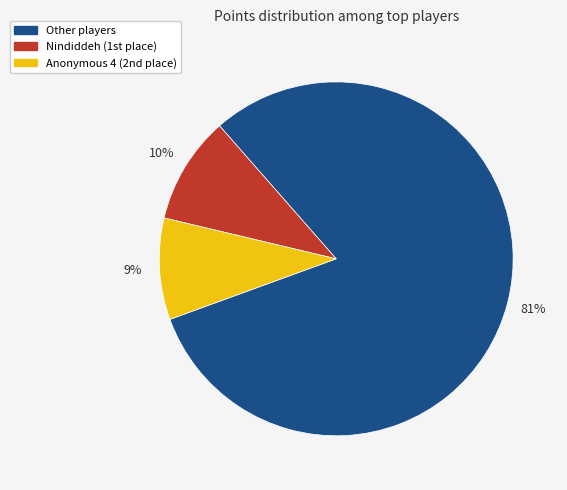

Is there any slice that represents more than half of the pie?

Yes